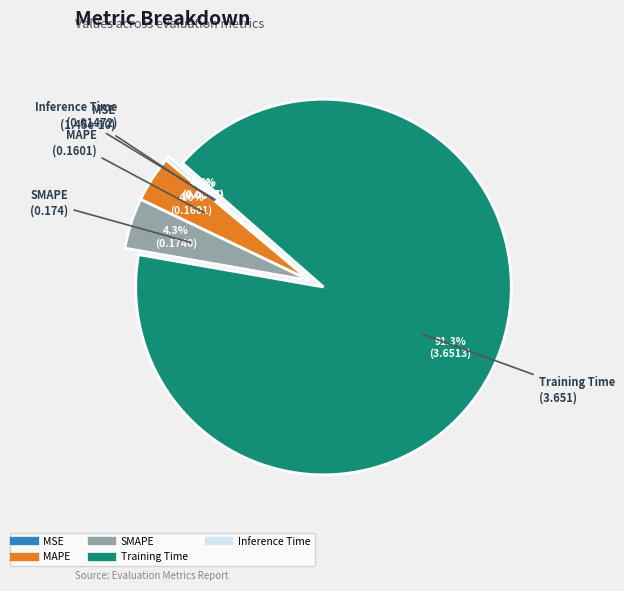

What is the change in value from SMAPE to Training Time?

+3.5